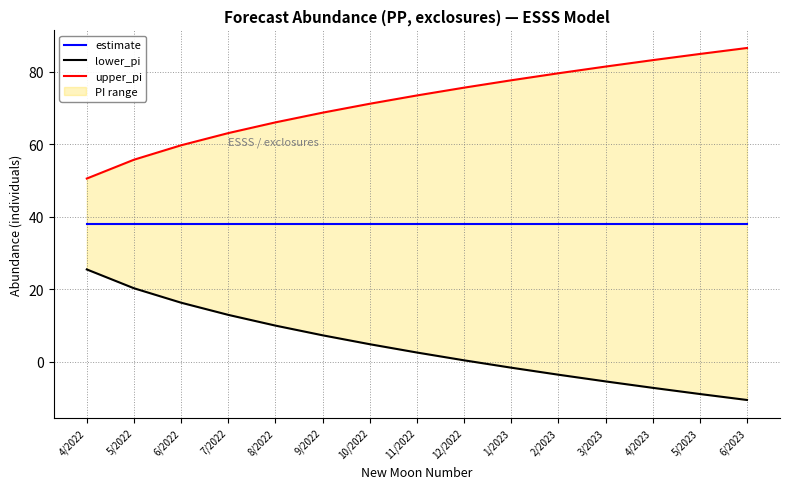

Which series has the largest range (max minus min)?

upper_pi